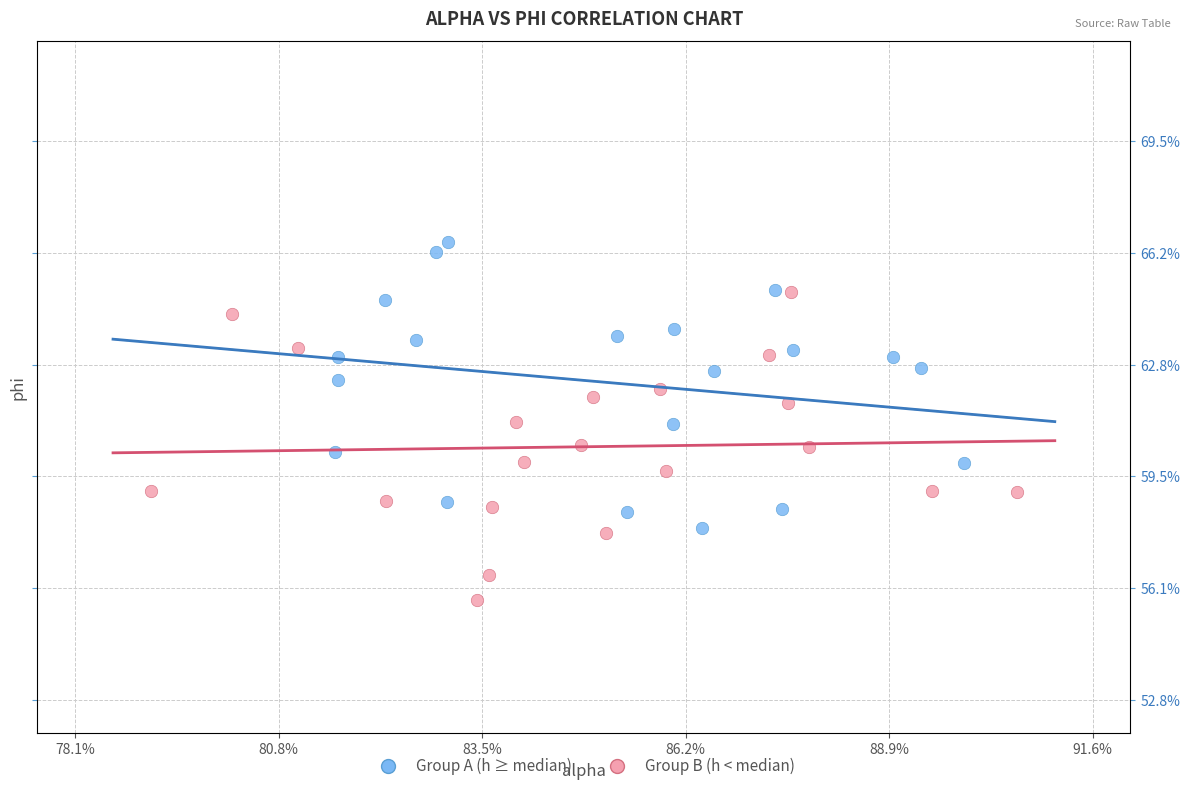

What are all the series names shown in the legend?

Group A (h ≥ median), Group B (h < median)